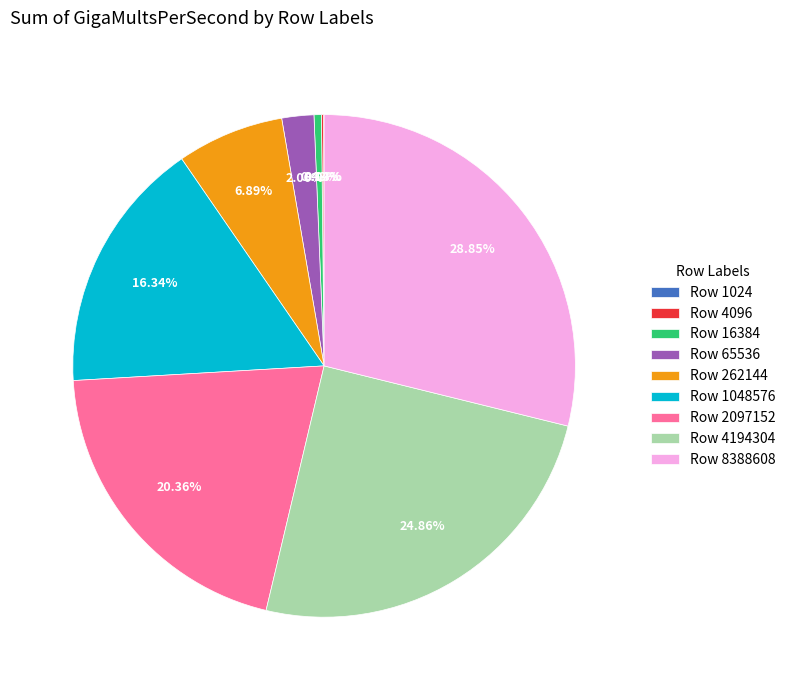

Do Row 16384 and Row 8388608 together represent more than half of the pie?

No